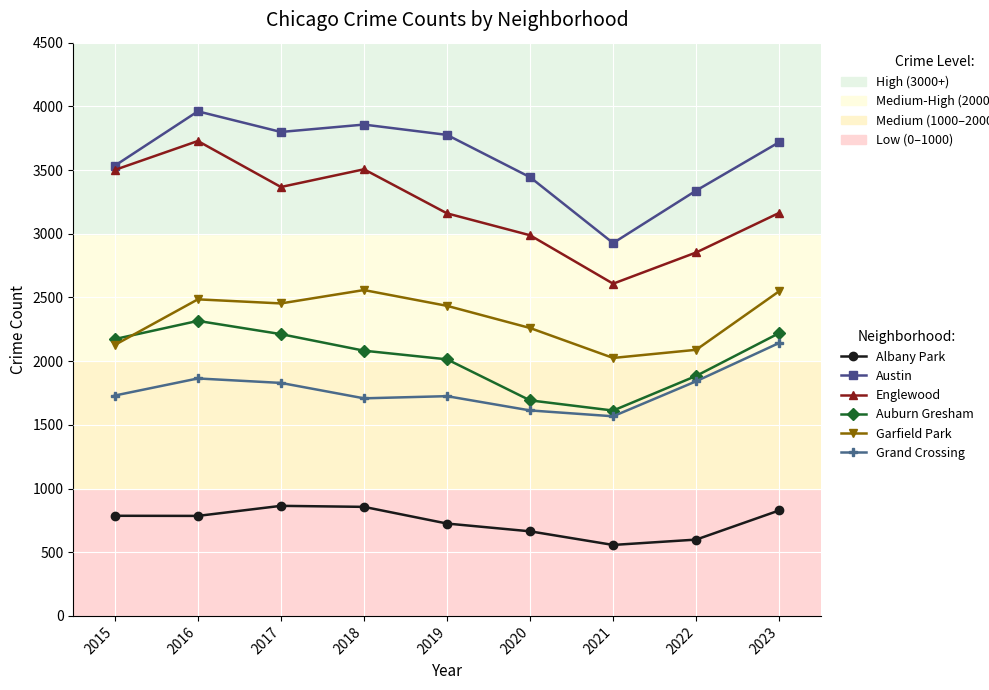

How many lines are shown in the chart?

6